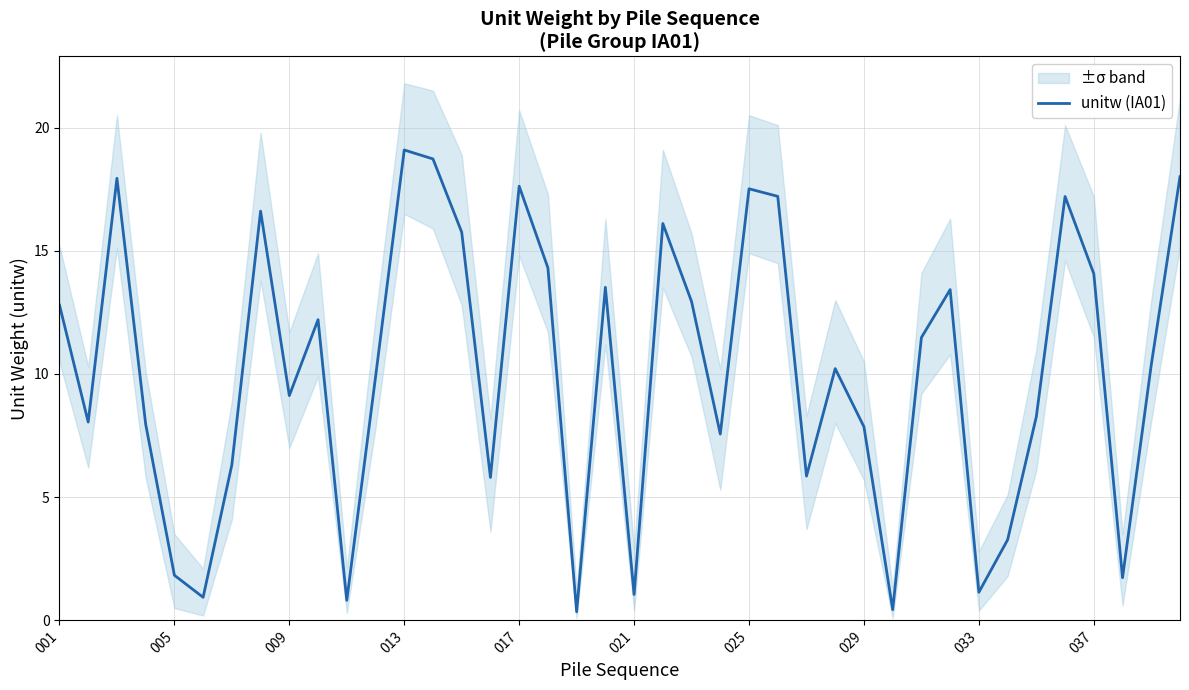

Reading right to left, extract all data points from this chart.

18.0	10.4	1.7	14.1	17.2	8.3	3.3	1.1	13.4	11.5	0.4	7.9	10.2	5.9	17.2	17.5	7.6	12.9	16.1	1.1	13.5	0.3	14.3	17.6	5.8	15.8	18.7	19.1	9.9	0.8	12.2	9.1	16.6	6.3	0.9	1.8	8.0	17.9	8.0	12.8